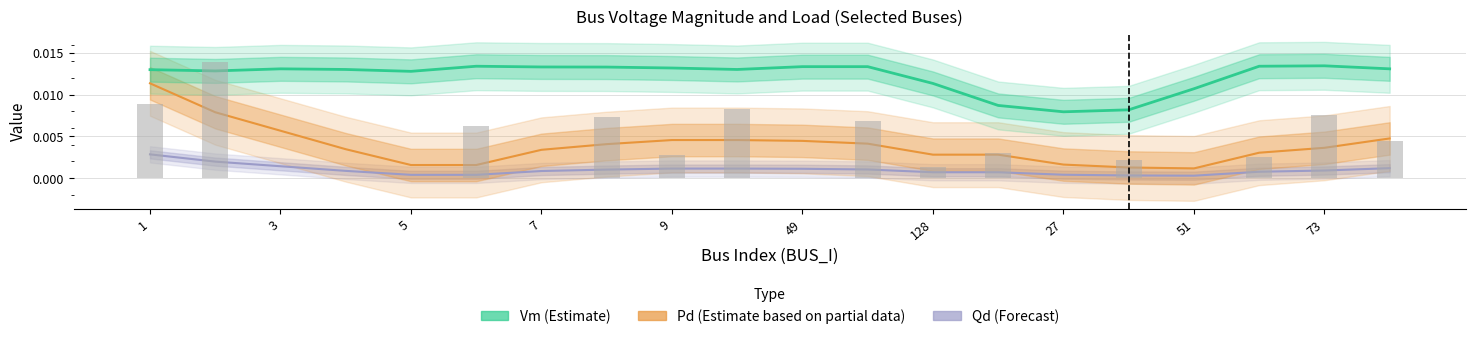

At how many categories does at least one series exceed 0?

20